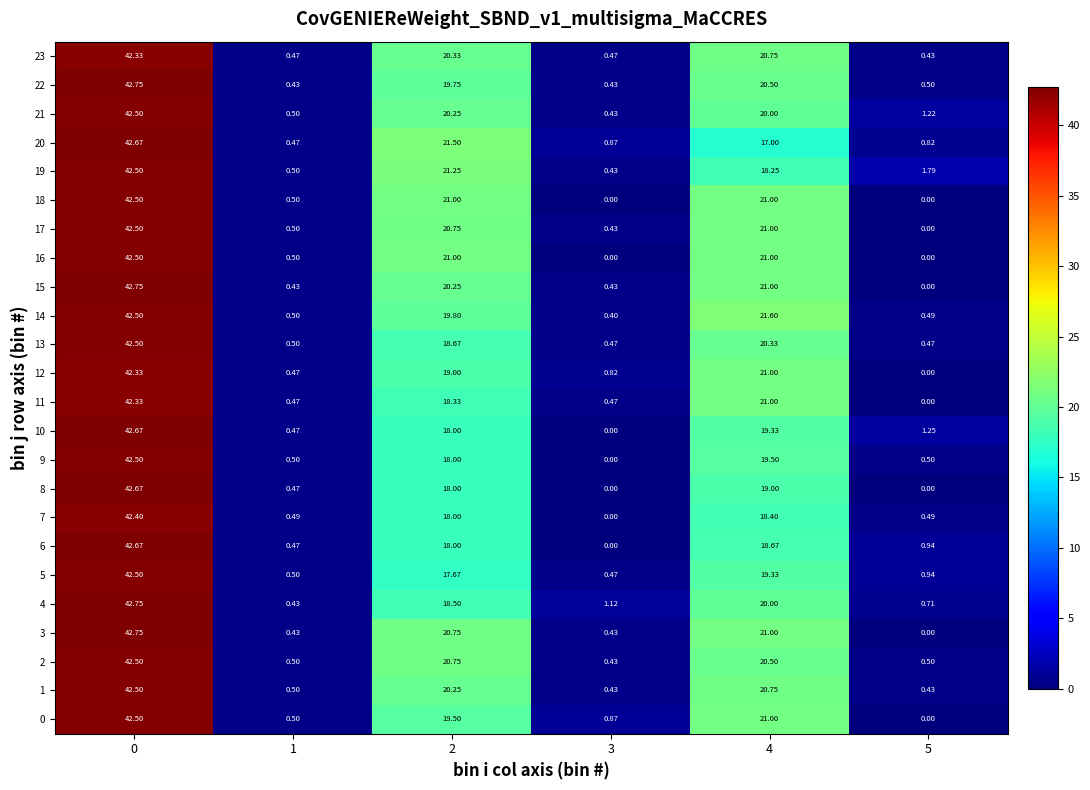

Is the value of 13 at 1 greater than the value of 16 at 4?

No